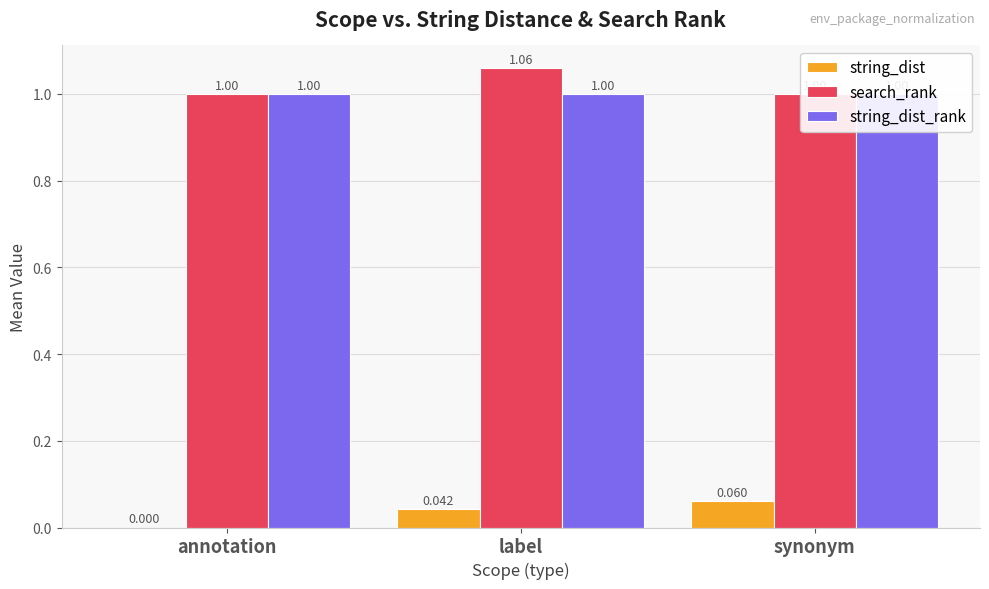

What is the value of the string_dist_rank bar at the 3rd from the left?

1.0